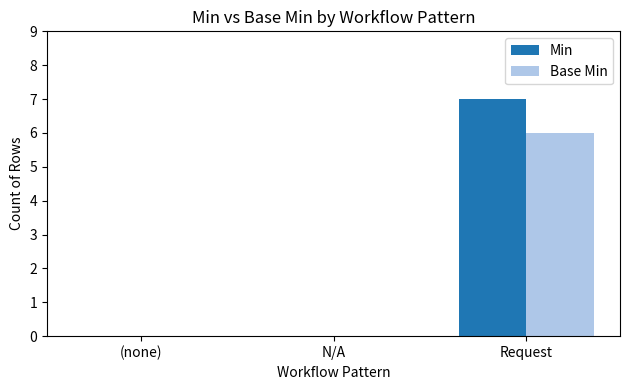

What is the sum of the Base Min values at Request and (none)?

6